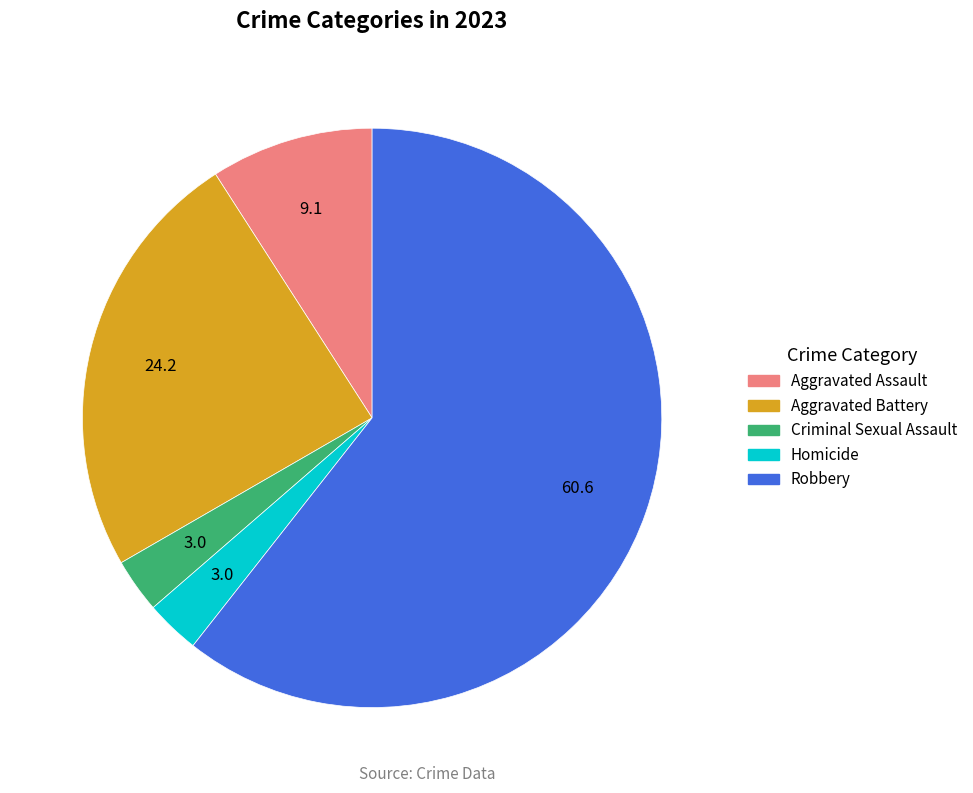

Which category accounts for the majority?

Robbery